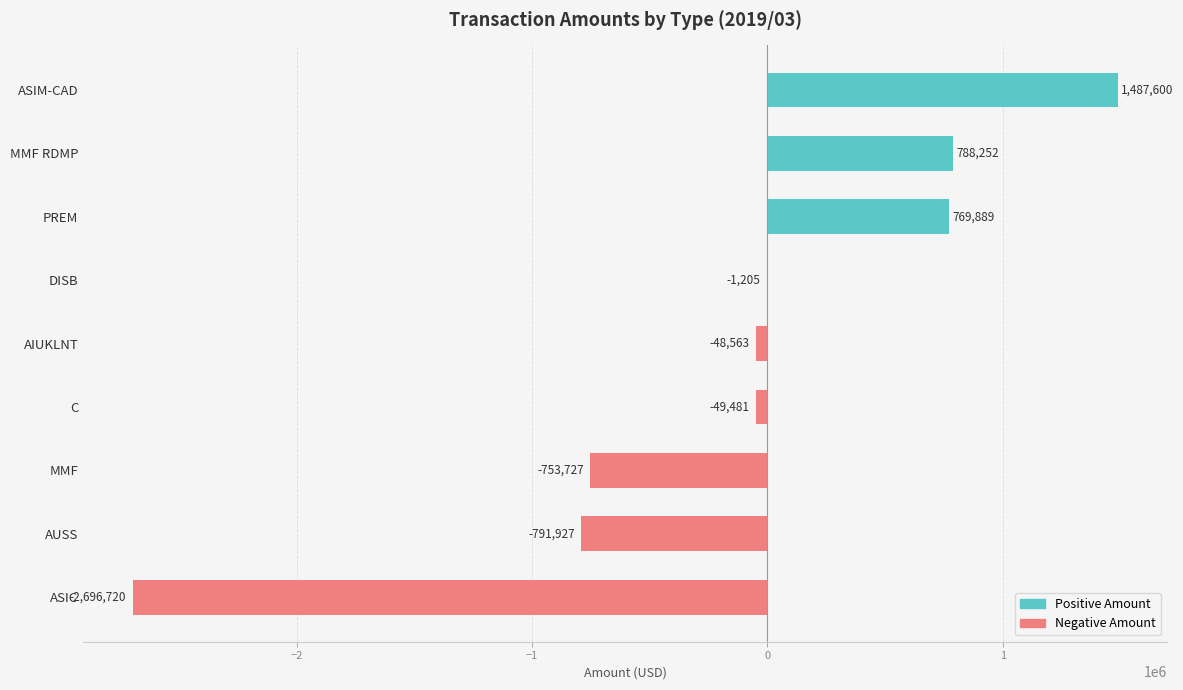

What is the sum of the values at DISB and MMF RDMP?

787047.0